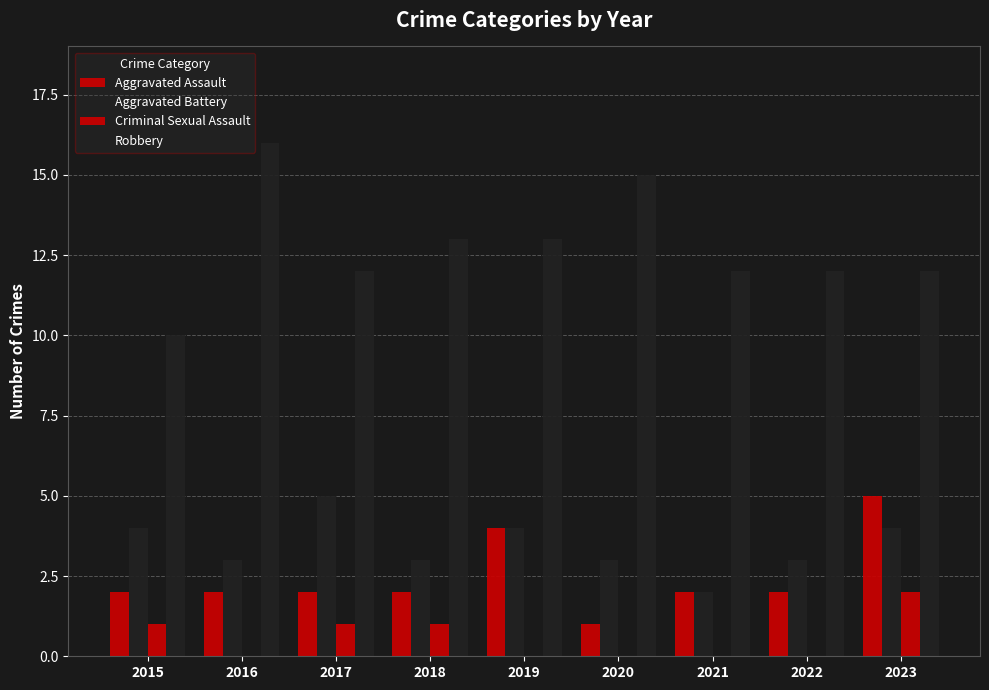

The Criminal Sexual Assault series shows 2 at 2018. True or false?

False